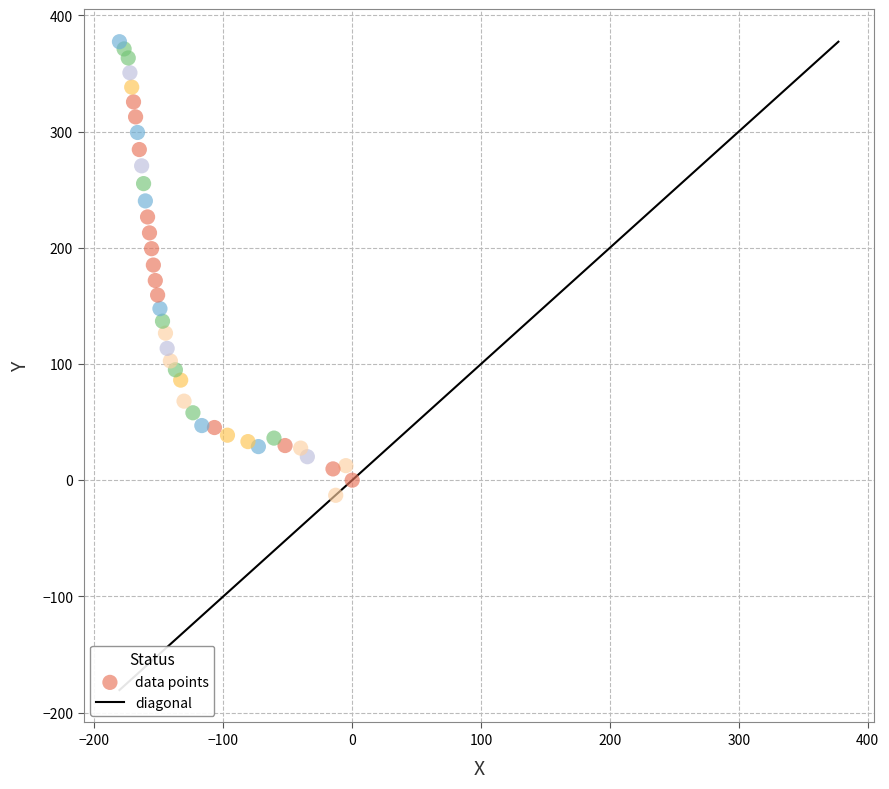

What is the range of Y values (max minus min)?

390.3